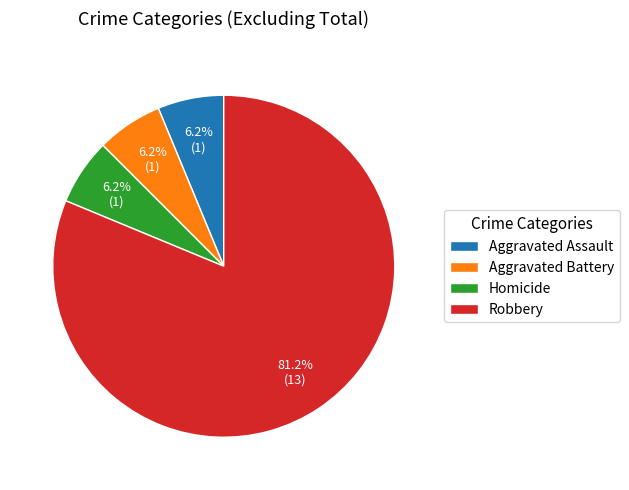

Which category has the biggest portion of the pie?

Robbery